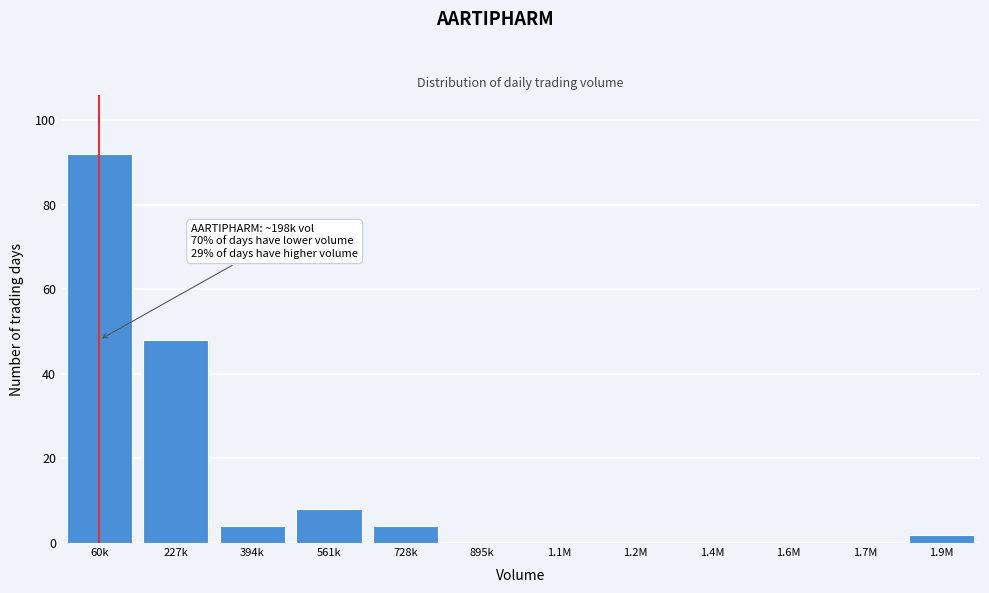

Reading left to right, transcribe all the data shown in this chart.

60k=92	227k=48	394k=4	561k=8	728k=4	895k=0	1.1M=0	1.2M=0	1.4M=0	1.6M=0	1.7M=0	1.9M=2